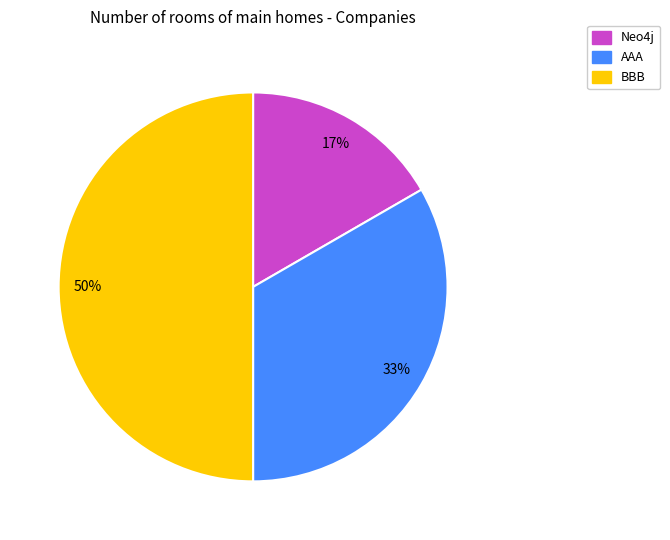

What is the ratio of the value at Neo4j to the value at BBB?

0.3